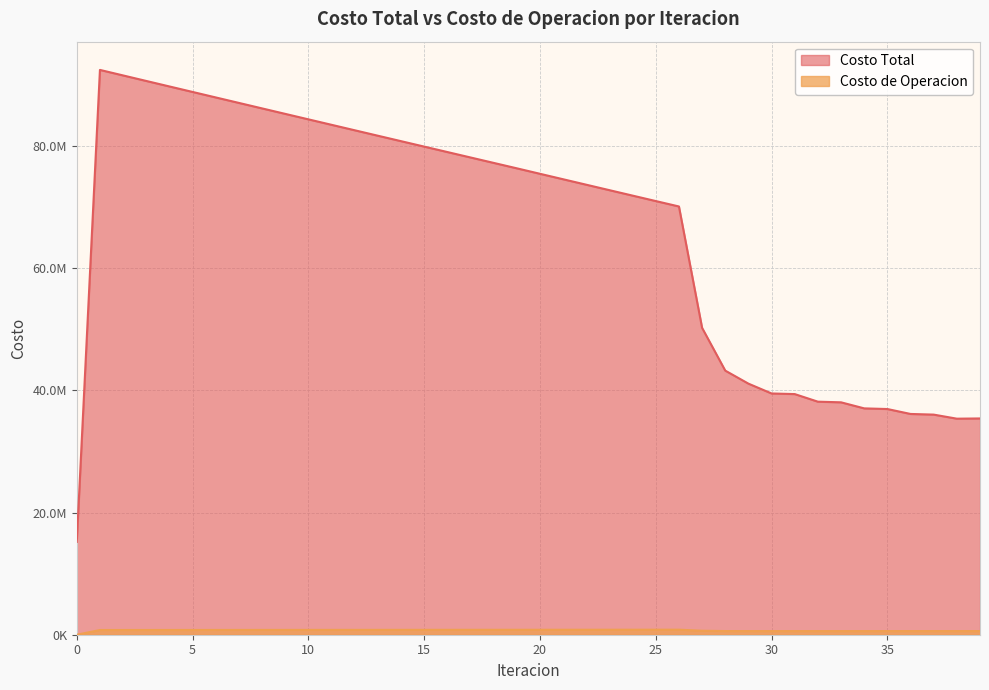

Is the value of Costo de Operacion at 17 greater than the value of Costo Total at 15?

No